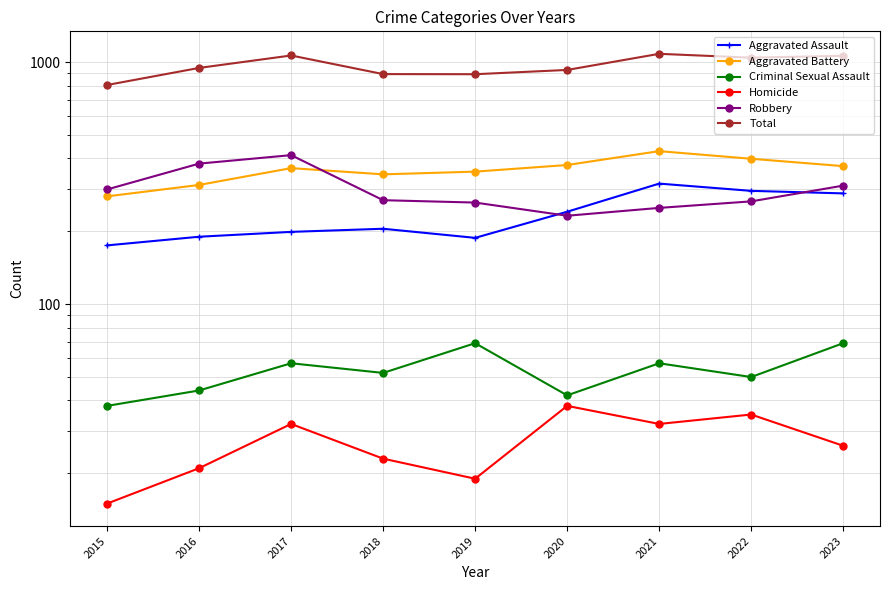

What is the average value of the Aggravated Assault series?

233